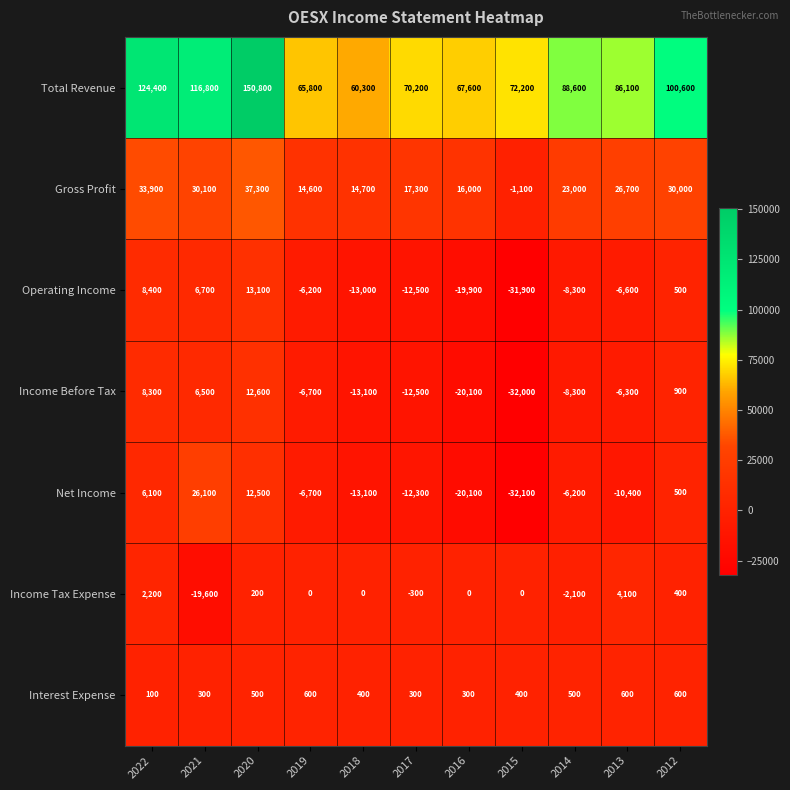

What is the difference between the maximum and minimum values in the Net Income series?

58200